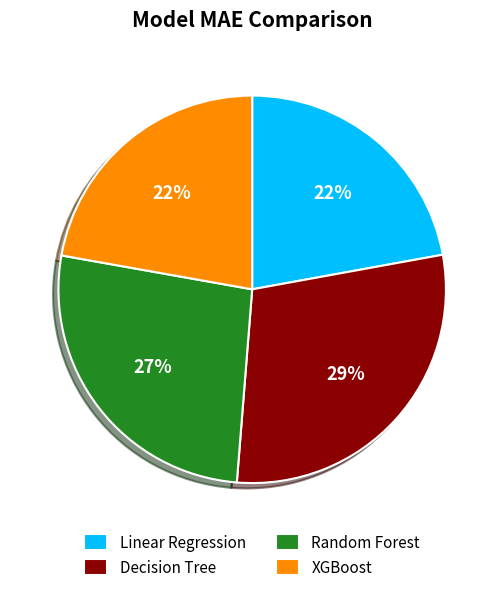

To the nearest percent, what is the combined percentage of Linear Regression and XGBoost?

44%